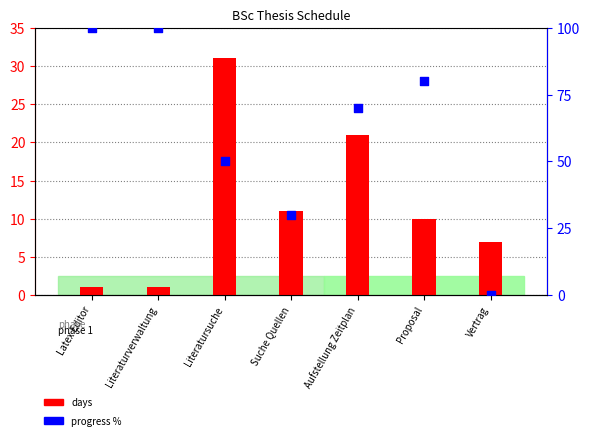

Which series reaches the minimum Y coordinate?

progress %